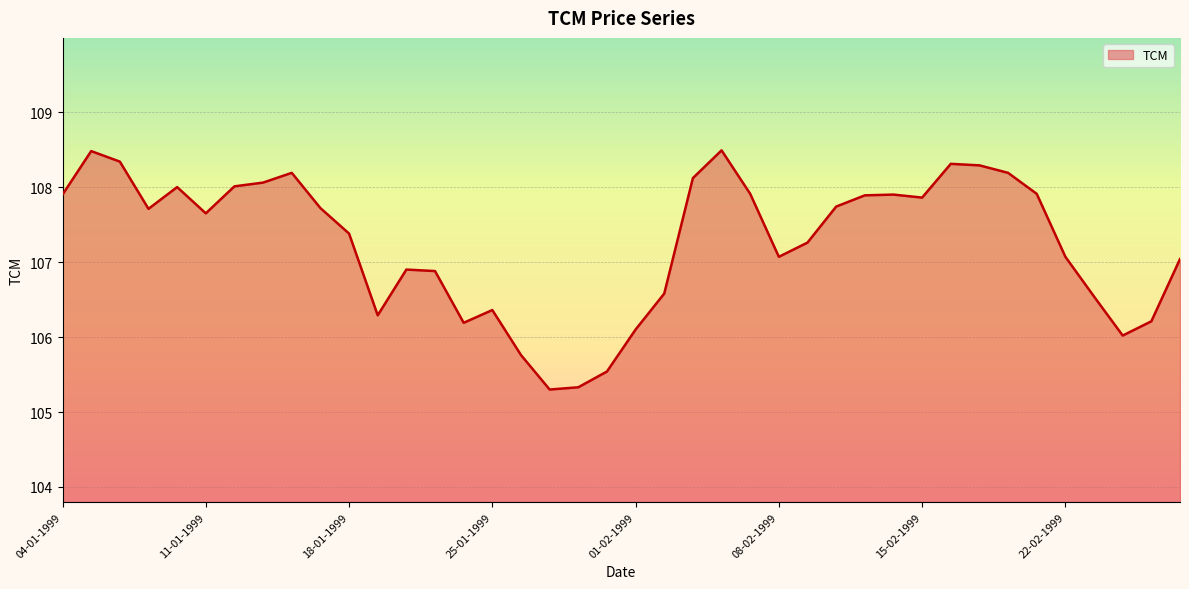

What is the greatest value displayed?

108.5